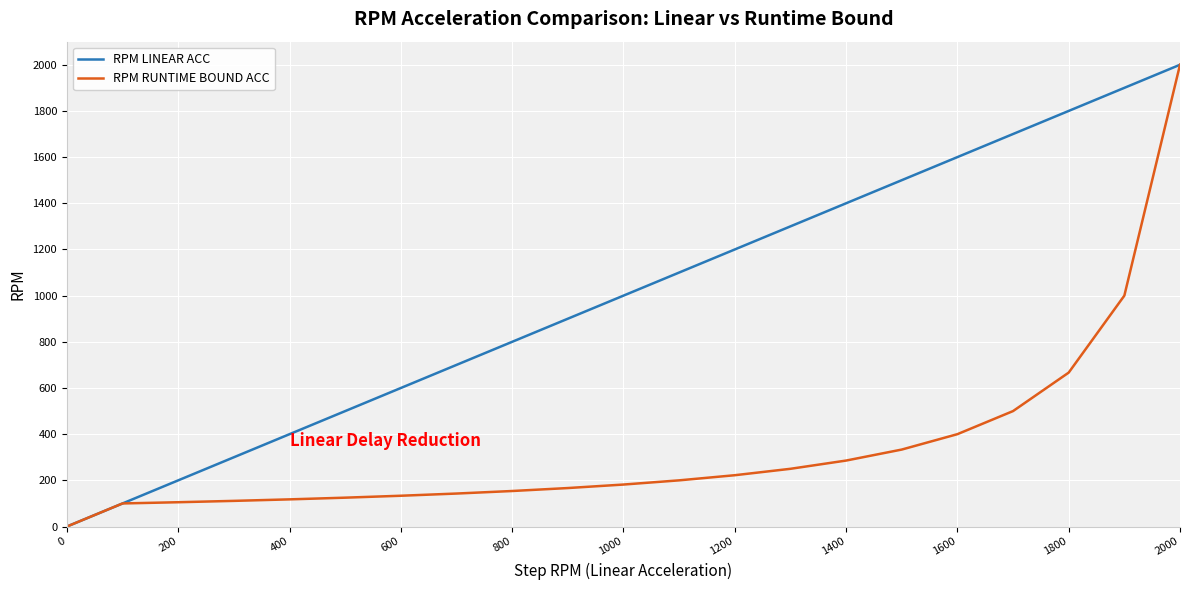

List the series in order of their overall mean, highest first.

RPM LINEAR ACC, RPM RUNTIME BOUND ACC